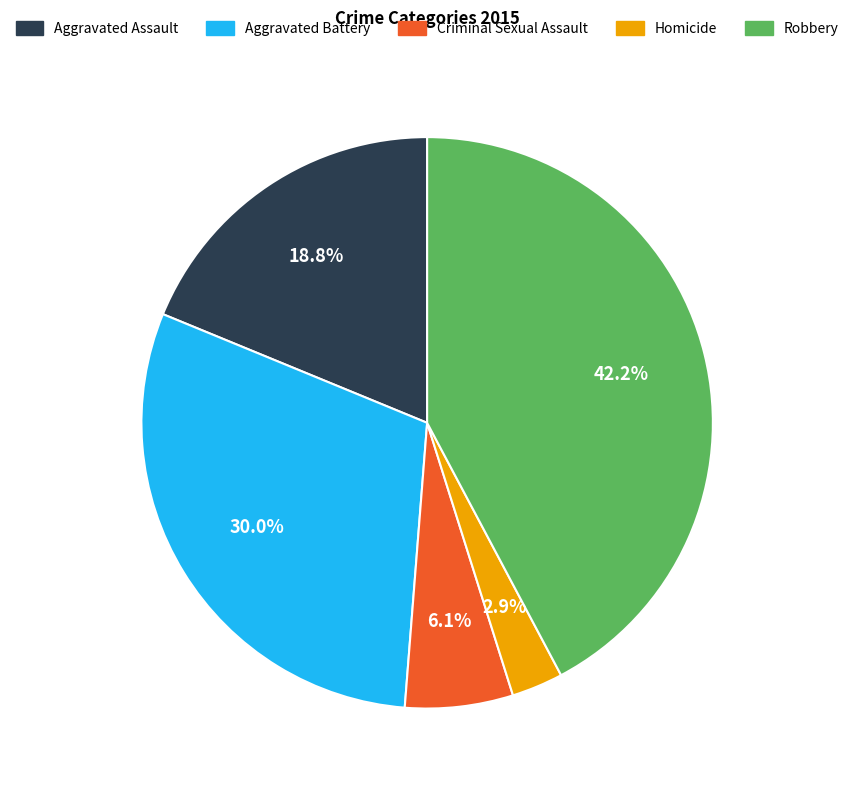

Rank the categories by value from lowest to highest.

Homicide, Criminal Sexual Assault, Aggravated Assault, Aggravated Battery, Robbery